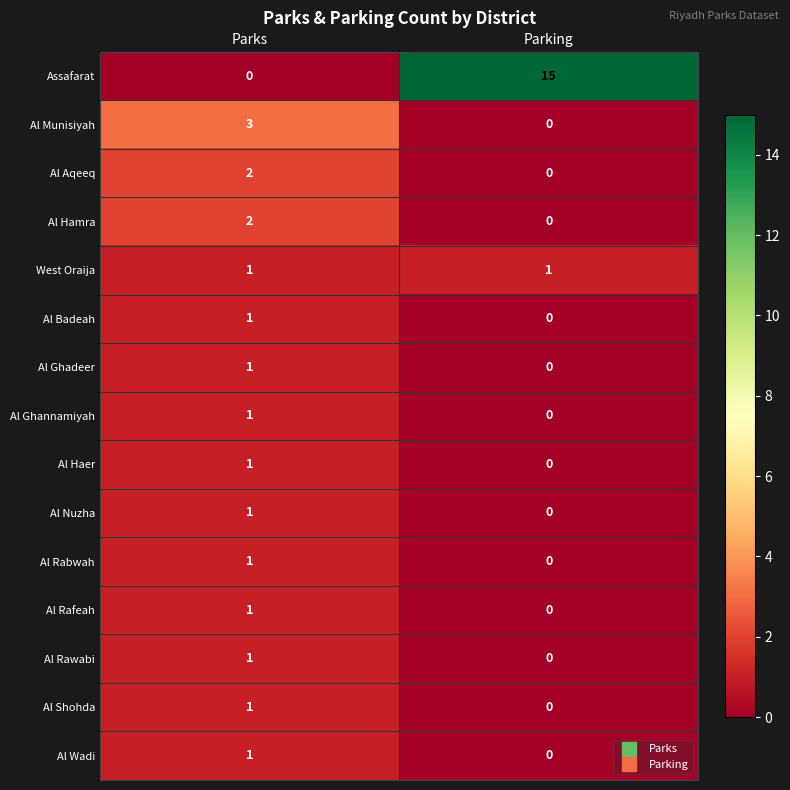

Reading left to right, extract all data points from this chart.

Assafarat: 0	15
Al Munisiyah: 3	0
Al Aqeeq: 2	0
Al Hamra: 2	0
West Oraija: 1	1
Al Badeah: 1	0
Al Ghadeer: 1	0
Al Ghannamiyah: 1	0
Al Haer: 1	0
Al Nuzha: 1	0
Al Rabwah: 1	0
Al Rafeah: 1	0
Al Rawabi: 1	0
Al Shohda: 1	0
Al Wadi: 1	0